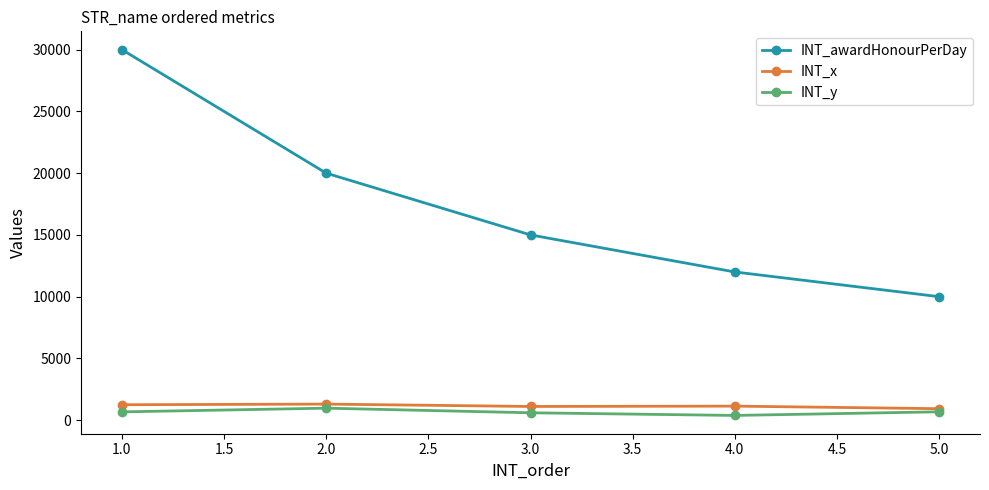

True or false: INT_y and INT_awardHonourPerDay intersect in this chart.

False